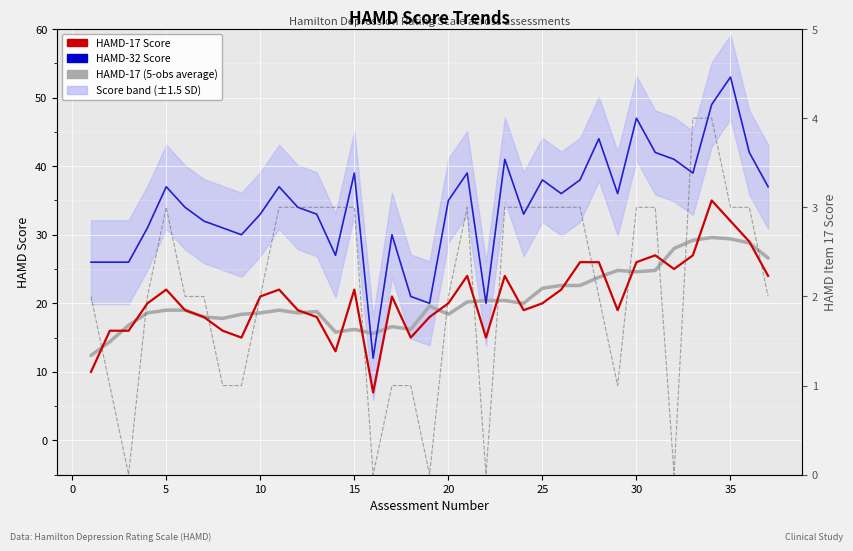

What is the average value of the hamd31_17 (item) series?

2.1